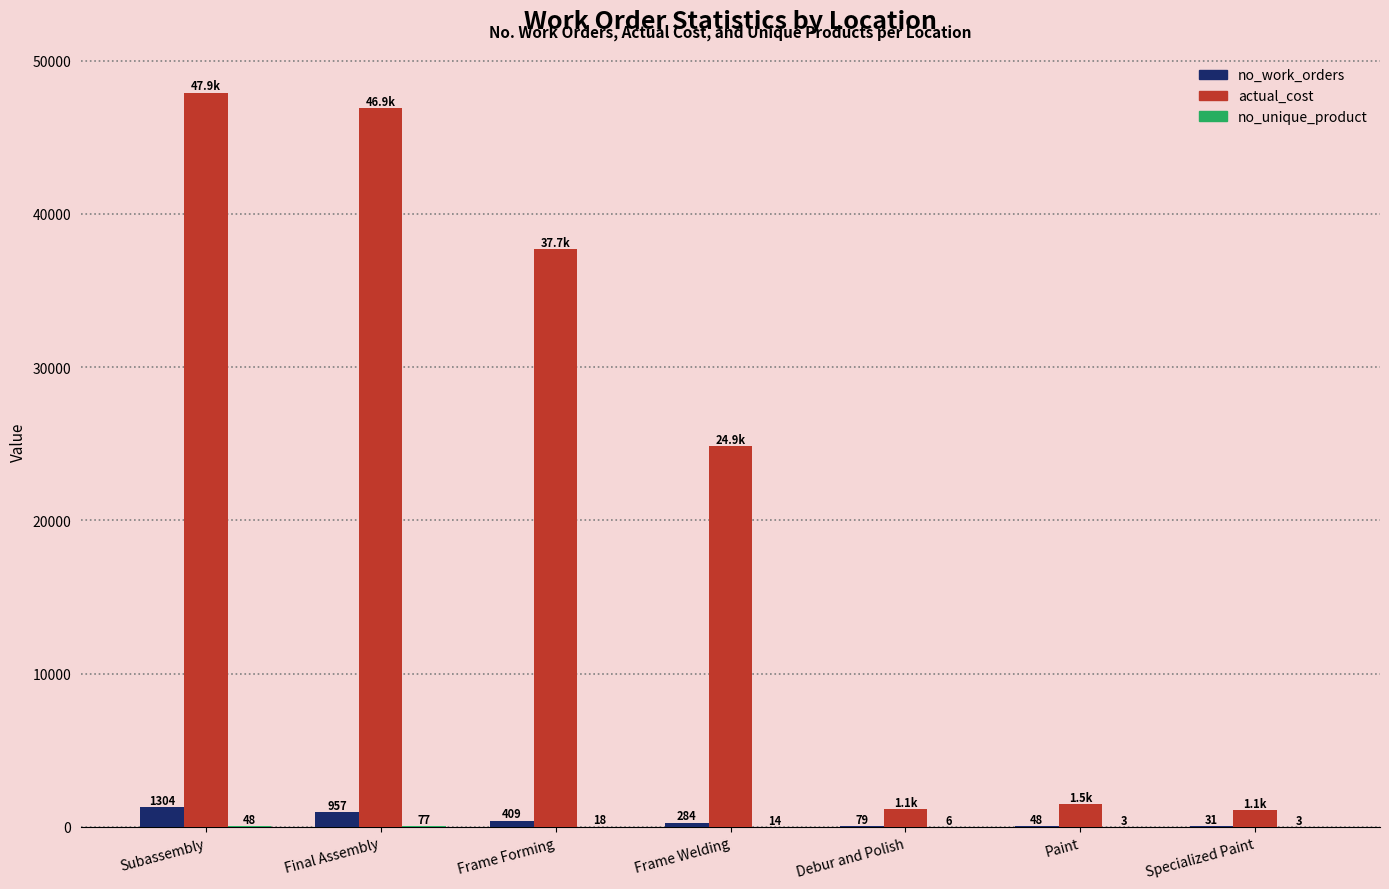

True or false: actual_cost has a value of 40713.5 at Frame Welding.

False